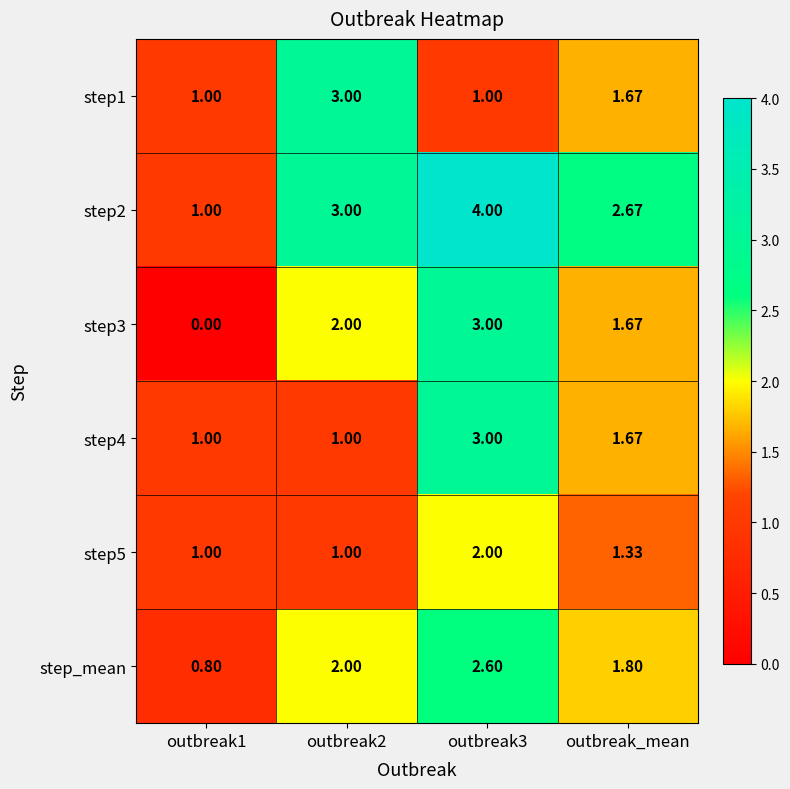

Is the value of step3 at outbreak_mean greater than the value of step4 at outbreak3?

No